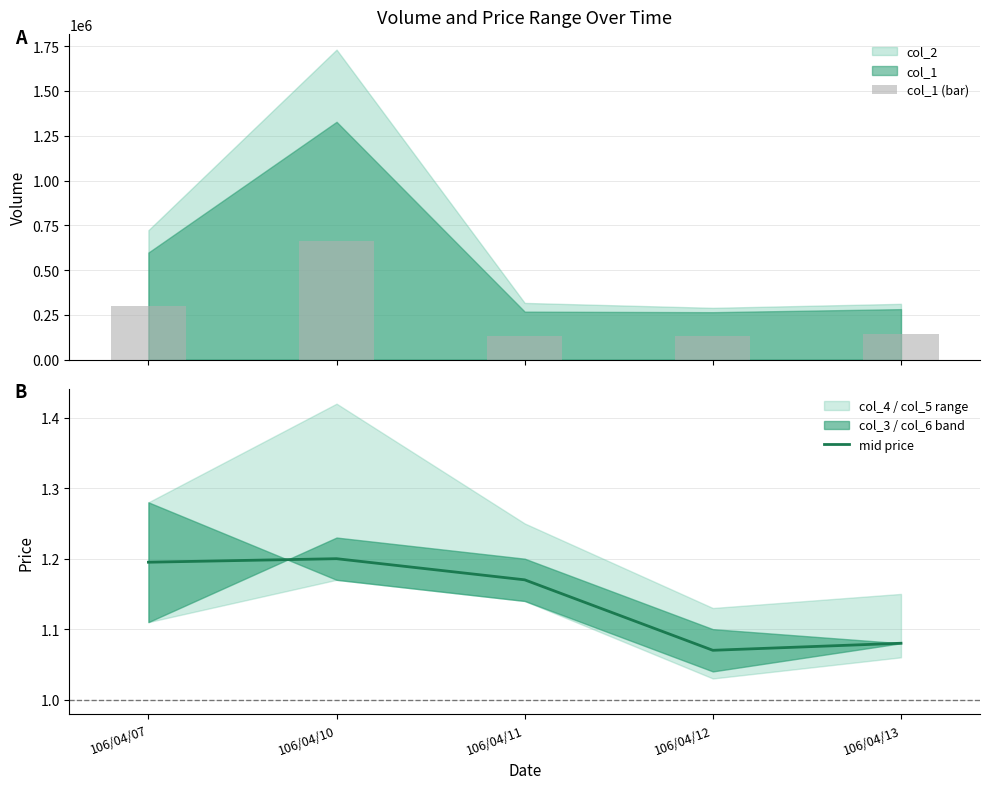

Are the bars grouped side by side (vs. stacked)?

Yes